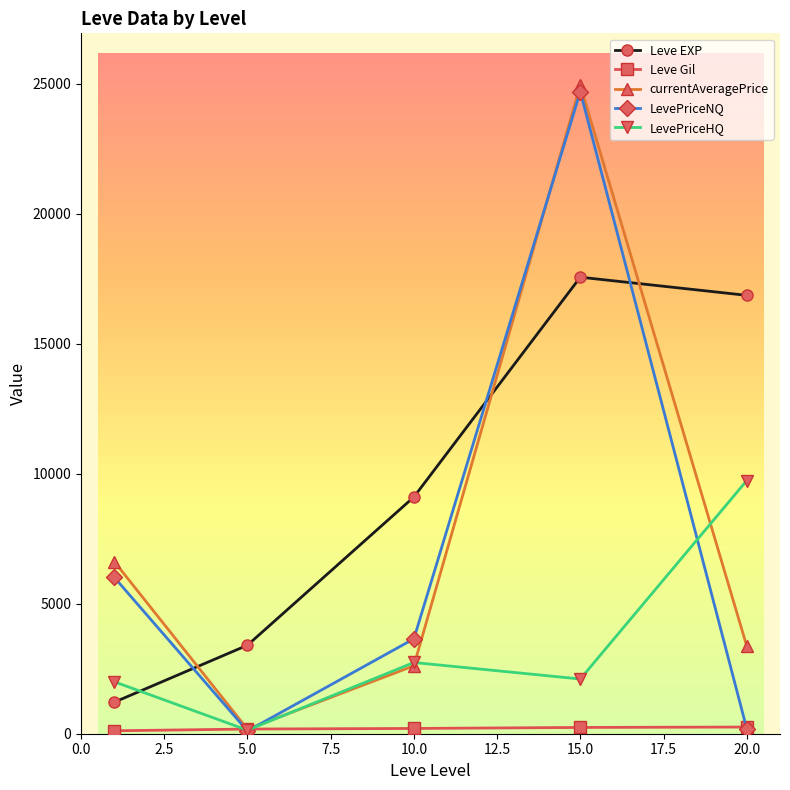

What is the minimum value for currentAveragePrice?

174.0